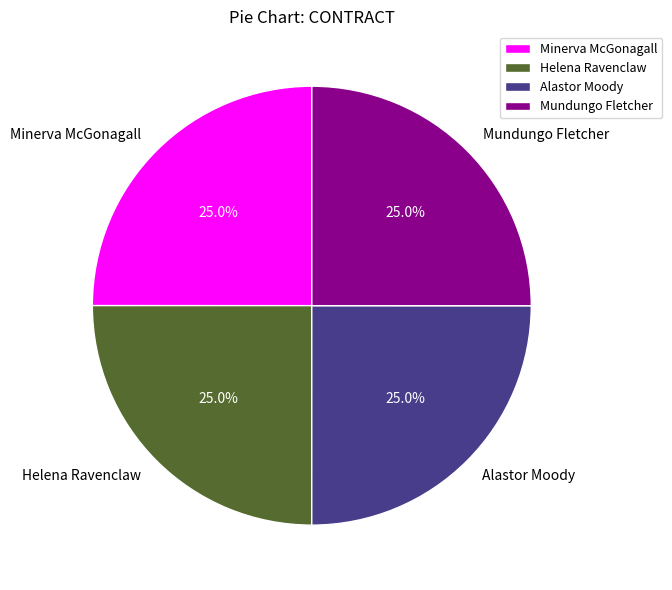

What is the total percentage of Mundungo Fletcher and Minerva McGonagall?

50.0%